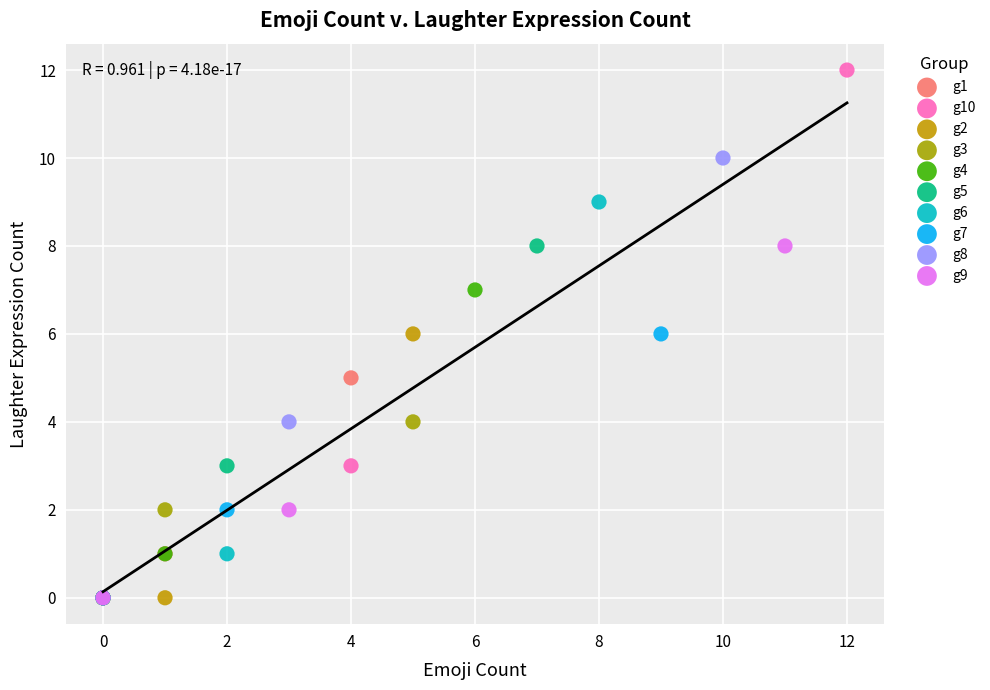

Which series has the largest Y range (max minus min)?

g10